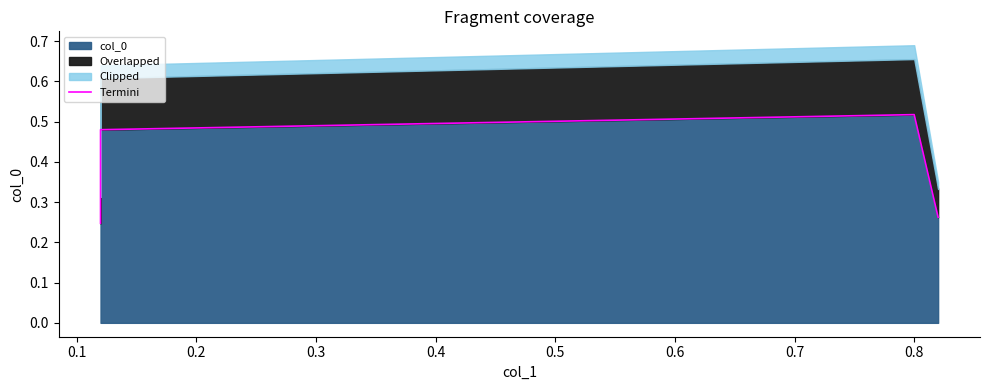

How many categories are shown in the chart?

4